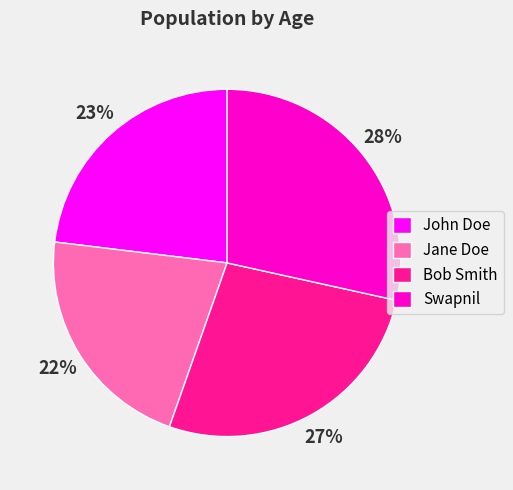

Which slice is the smallest?

Jane Doe